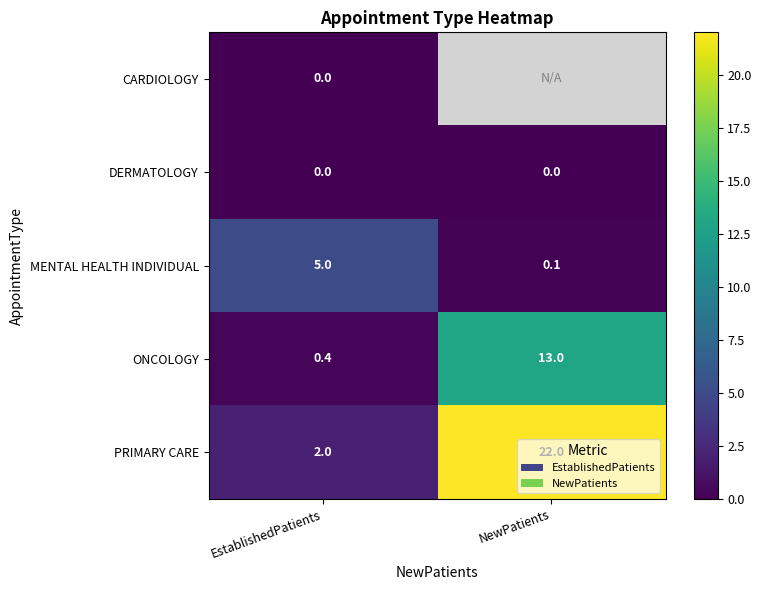

Which category has the lowest value in the ONCOLOGY series?

EstablishedPatients